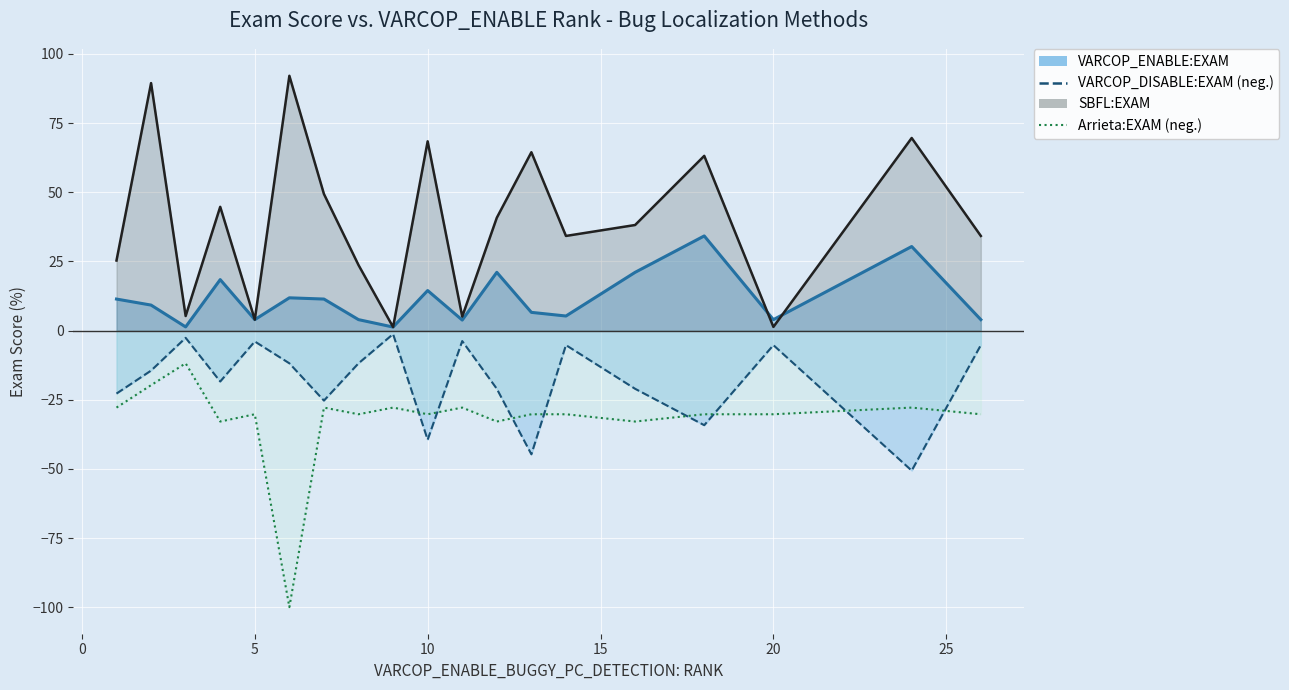

What is the value of the VARCOP_DISABLE:EXAM point at the 15th from the left?

-21.1